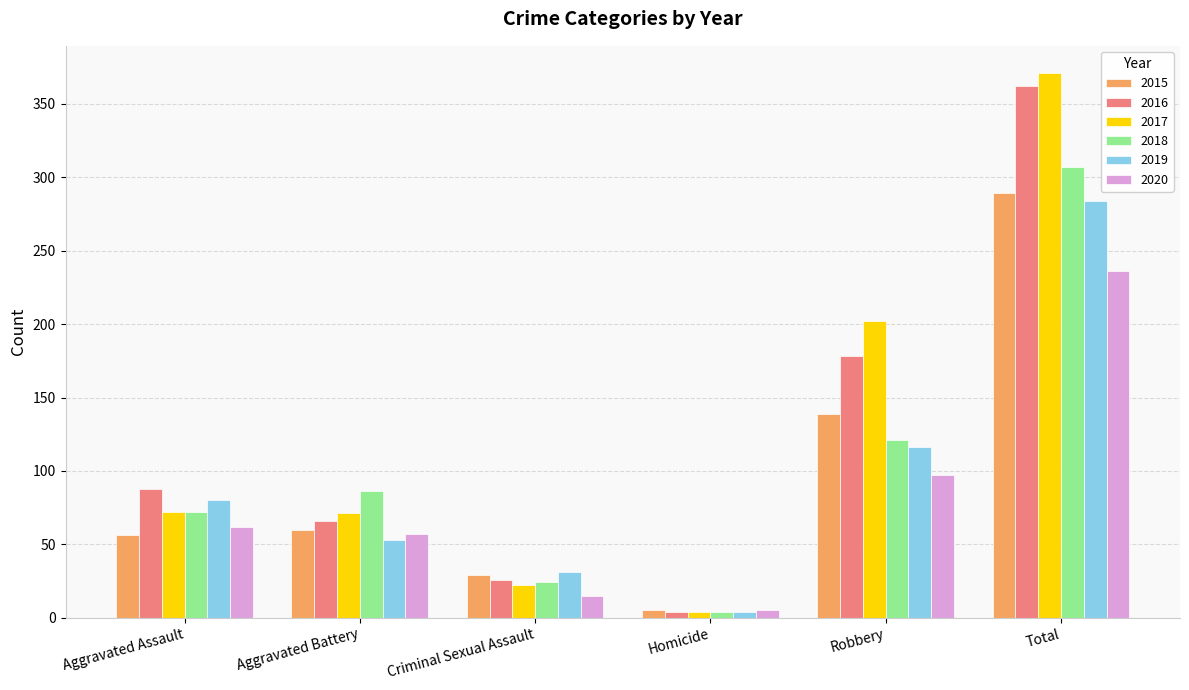

What is the greatest value displayed?

371